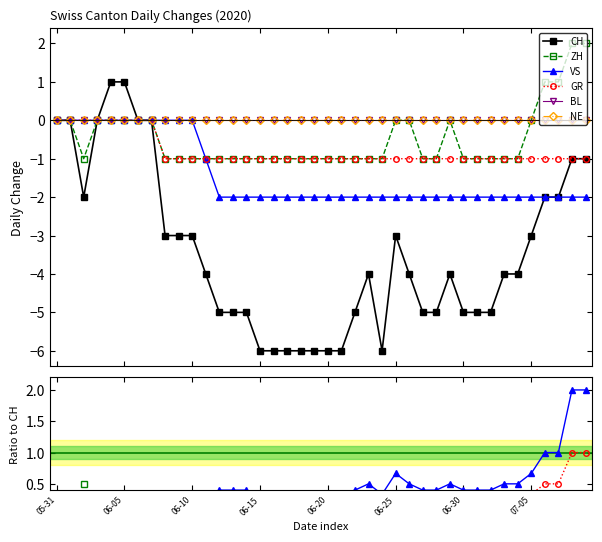

Is this an area chart (filled region under the line)?

No